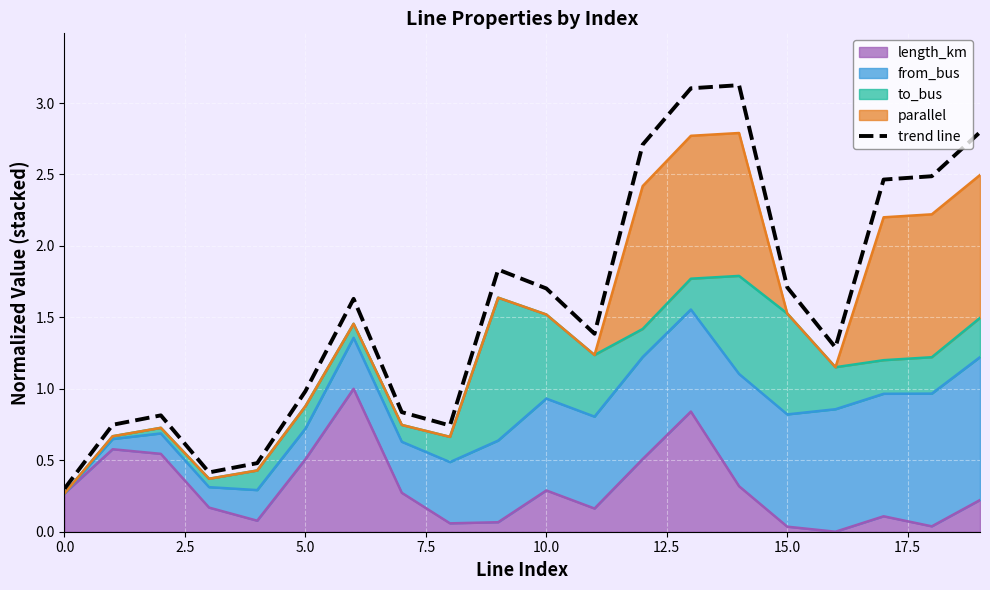

At which category does the chart reach its peak across all series?

14